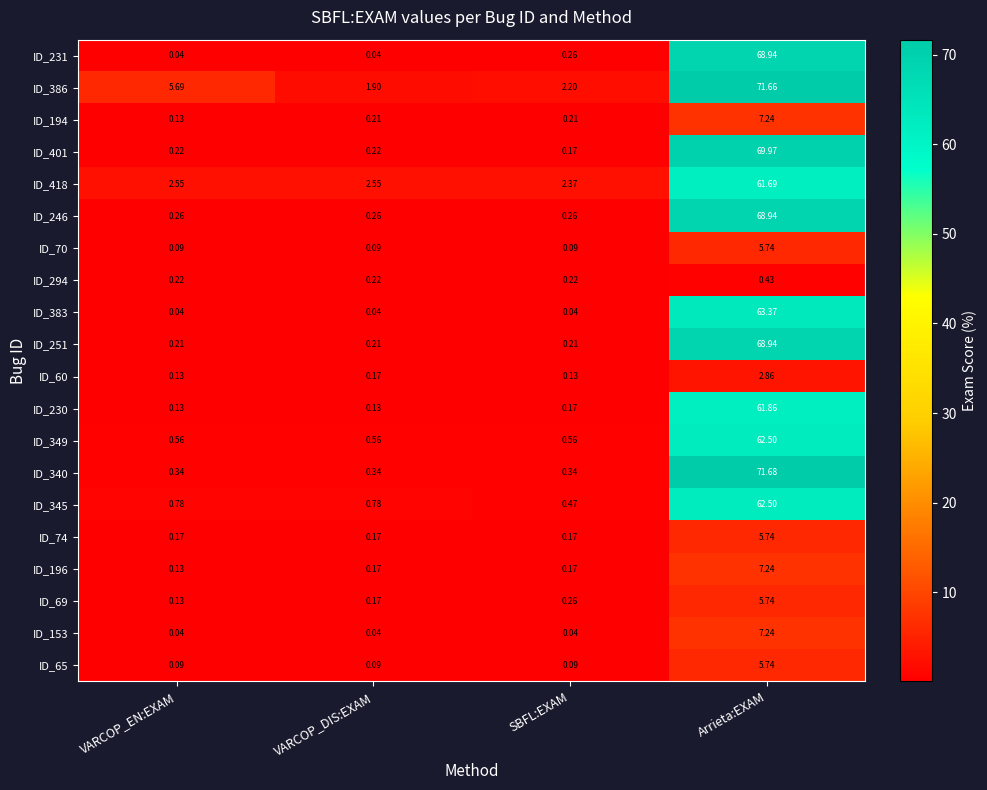

Is the value of ID_230 at VARCOP_EN:EXAM greater than the value of ID_194 at Arrieta:EXAM?

No